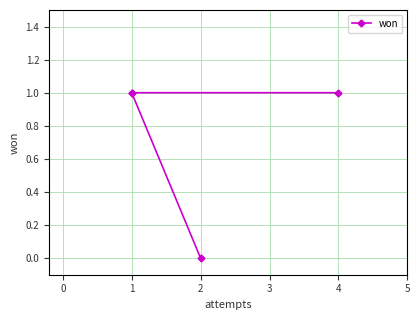

Is it true that the value at 1 is 1?

True